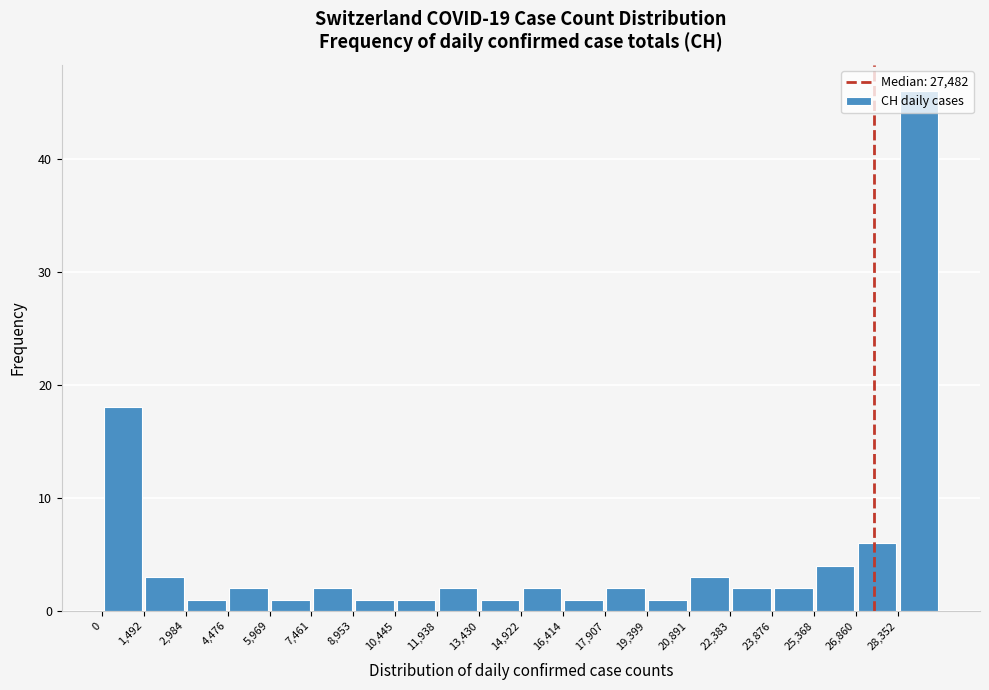

Reading left to right, transcribe this chart: for each bar, give the range it covers on the x-axis and its height. Neither the bar edges nor the heights are printed on the chart, so give them approximately, as read against the axes.

0 to 1400: 18
1400 to 3000: 3
3000 to 4400: 1
4400 to 6000: 2
6000 to 7400: 1
7400 to 9000: 2
9000 to 10400: 1
10400 to 12000: 1
12000 to 13400: 2
13400 to 15000: 1
15000 to 16400: 2
16400 to 18000: 1
18000 to 19400: 2
19400 to 20800: 1
20800 to 22400: 3
22400 to 23800: 2
23800 to 25400: 2
25400 to 26800: 4
26800 to 28400: 6
28400 to 29800: 46